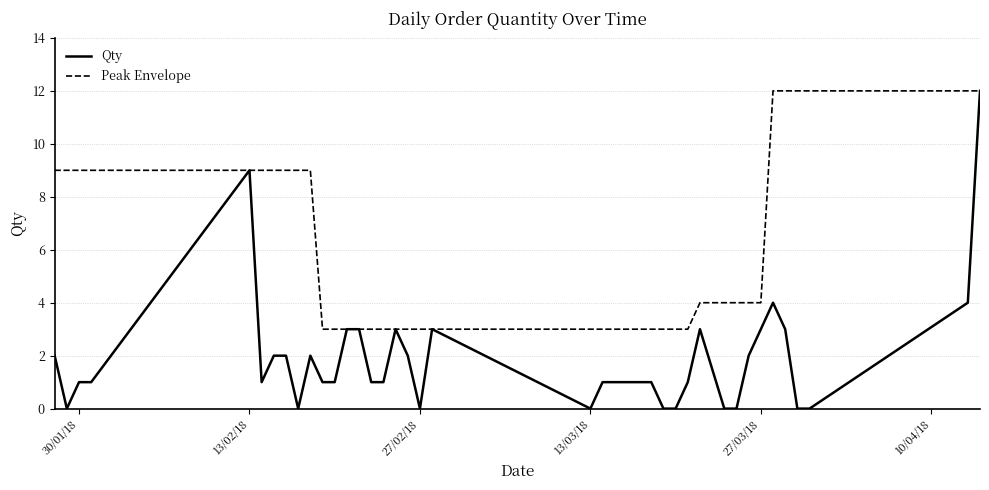

Which series has the widest spread of values?

Qty